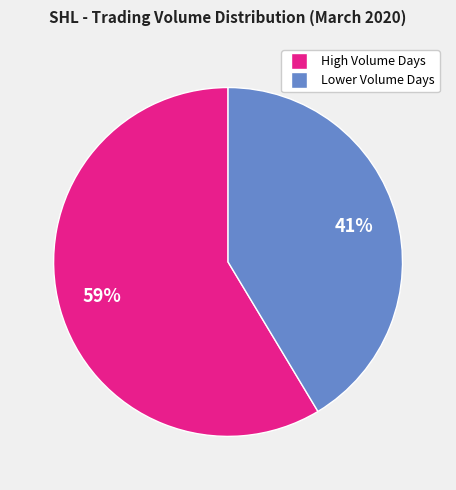

Is there any slice that represents more than half of the pie?

Yes